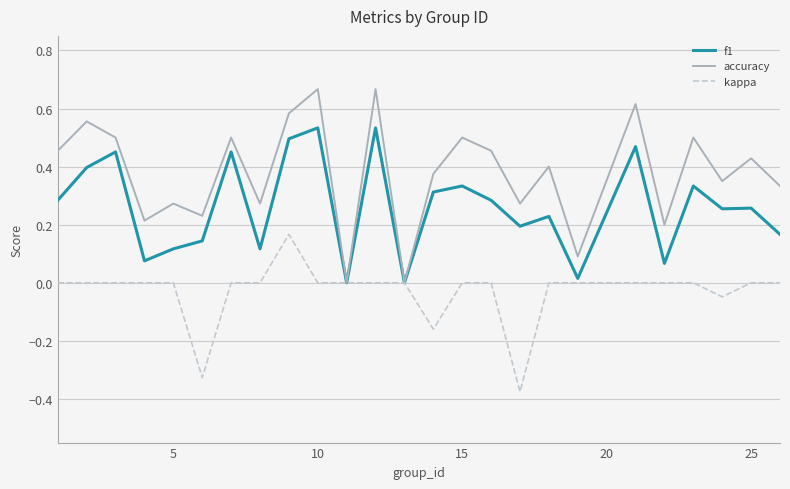

Which series has the widest spread of values?

accuracy